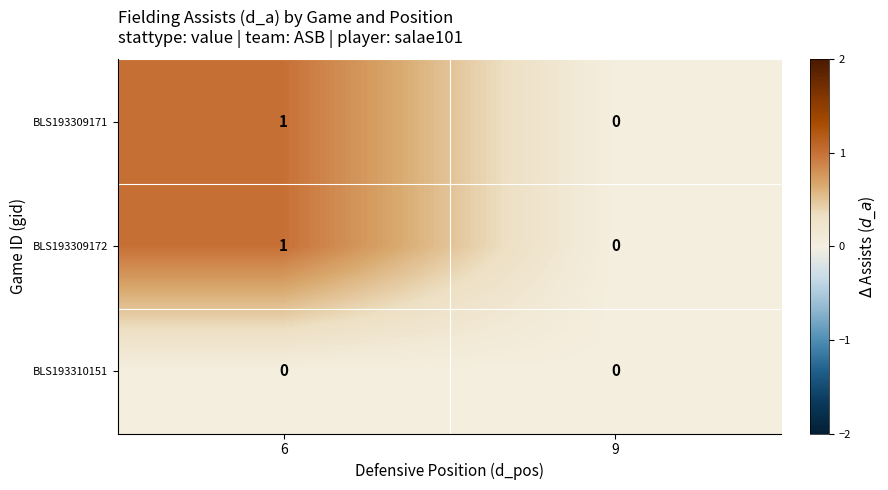

Reading left to right, extract all data points from this chart.

BLS193309171: 6=1	9=0
BLS193309172: 6=1	9=0
BLS193310151: 6=0	9=0